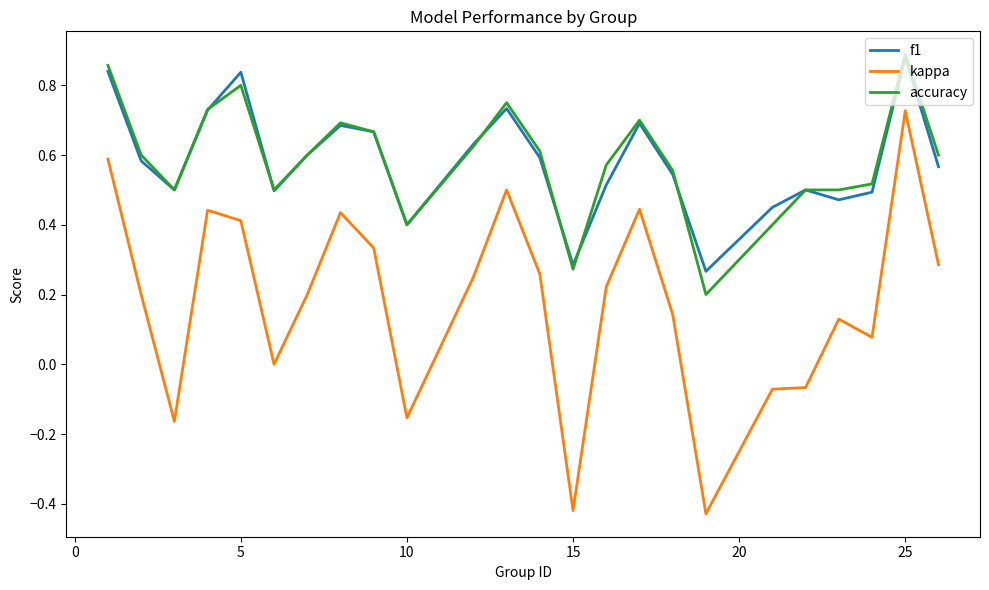

True or false: kappa and f1 cross at least once.

False